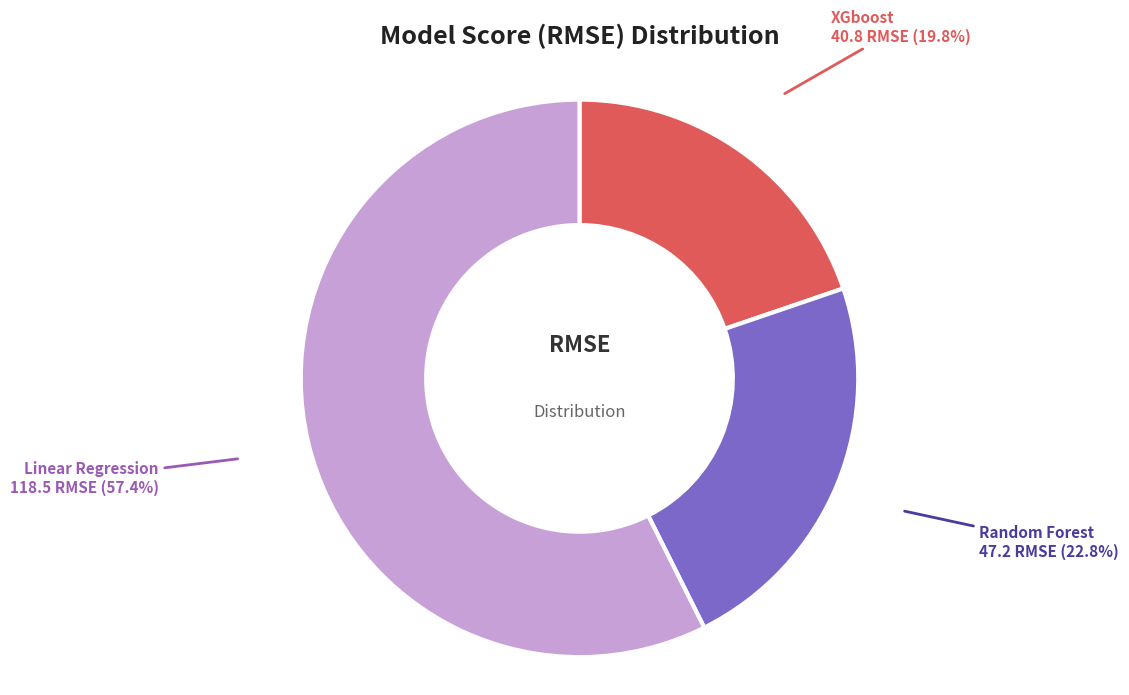

Approximately how many times larger is the value at Random Forest compared to XGboost?

1.2